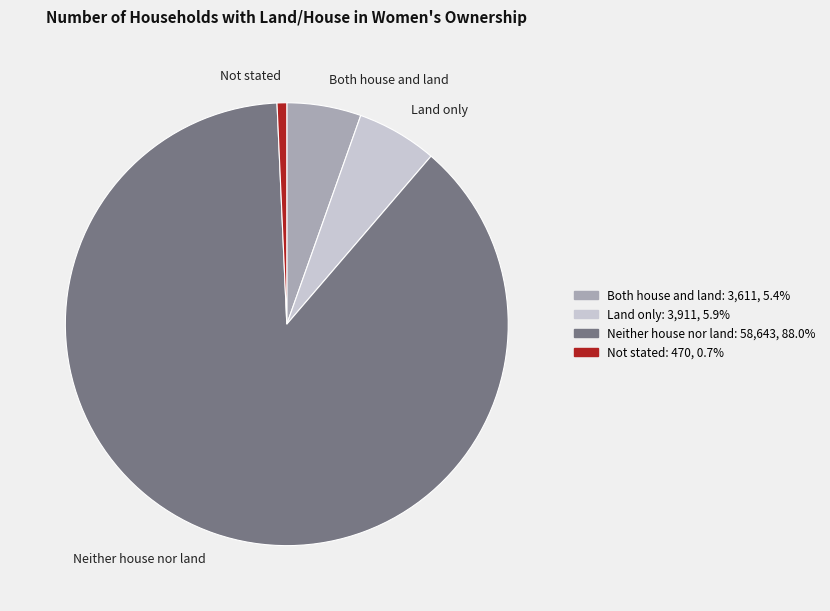

What is the smallest slice in the pie chart?

Not stated